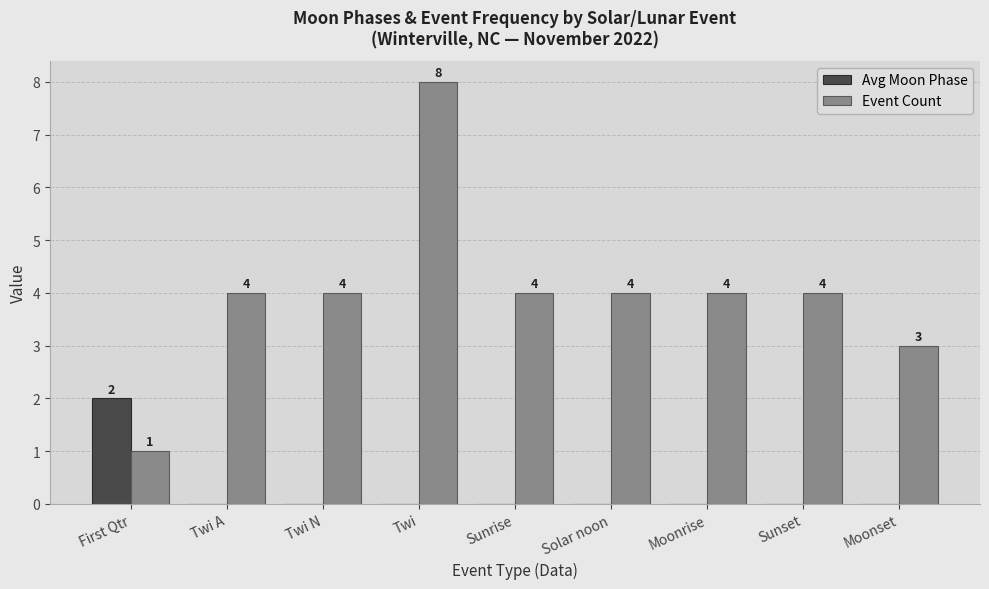

True or false: Avg Moon Phase has a value of -1 at Twi.

False